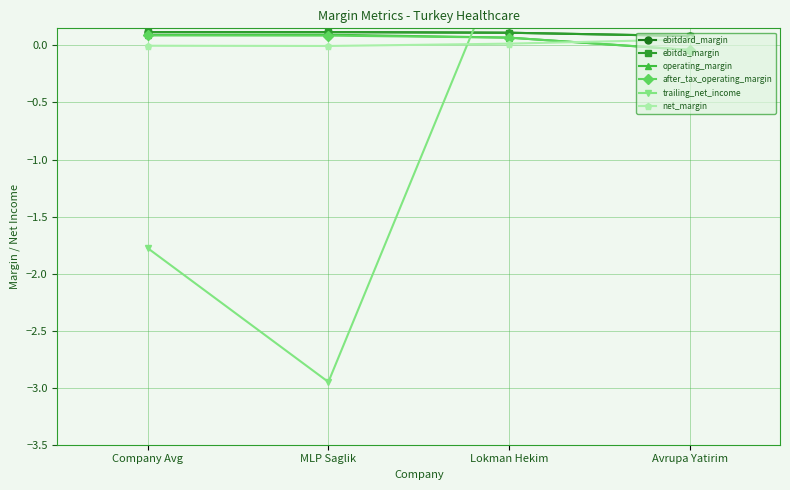

Where is the first local maximum for operating_margin?

MLP Saglik